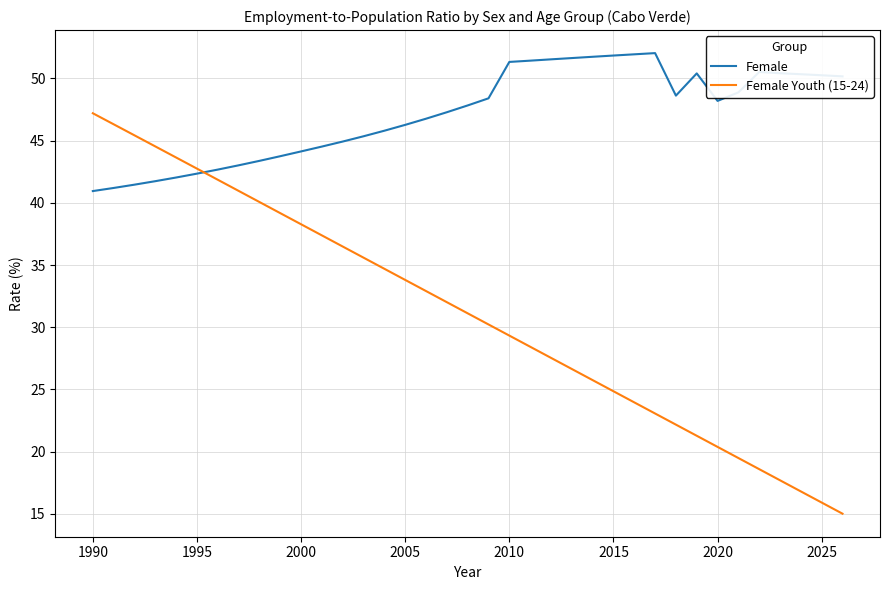

What is the smallest value displayed?

15.0